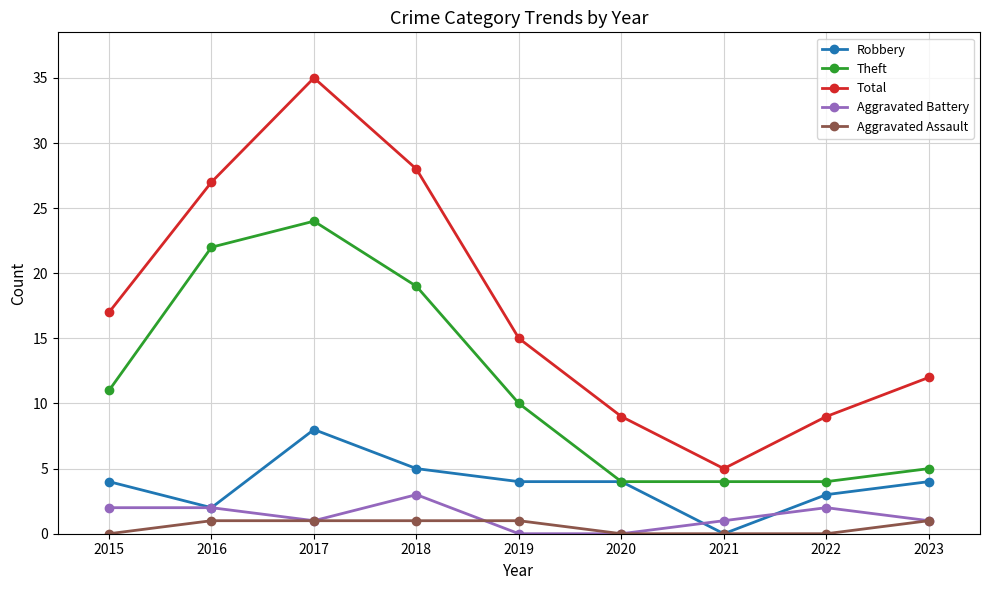

Where is Theft nearest to the value 14?

2015